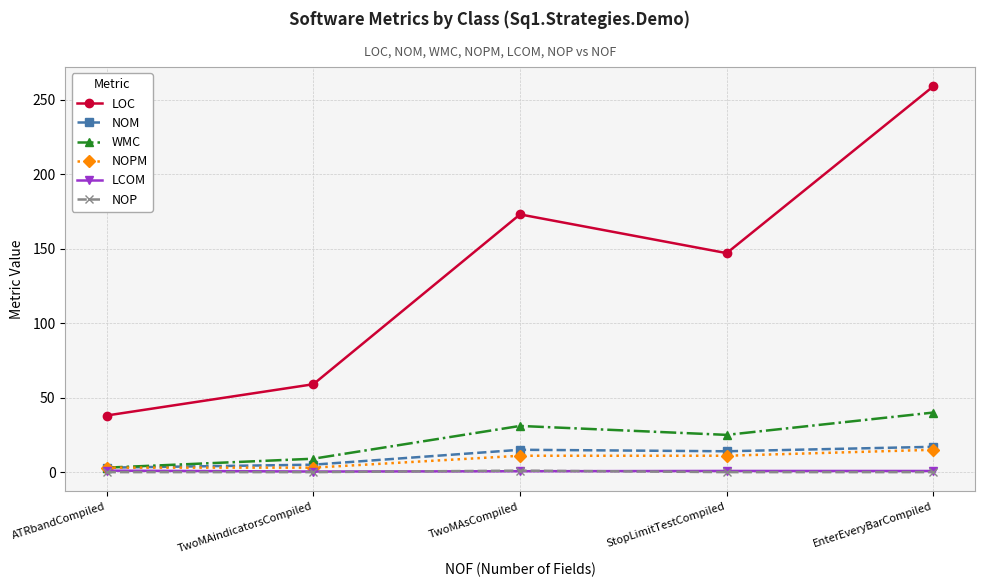

The value of LOC at TwoMAsCompiled is 86.7. True or false?

False